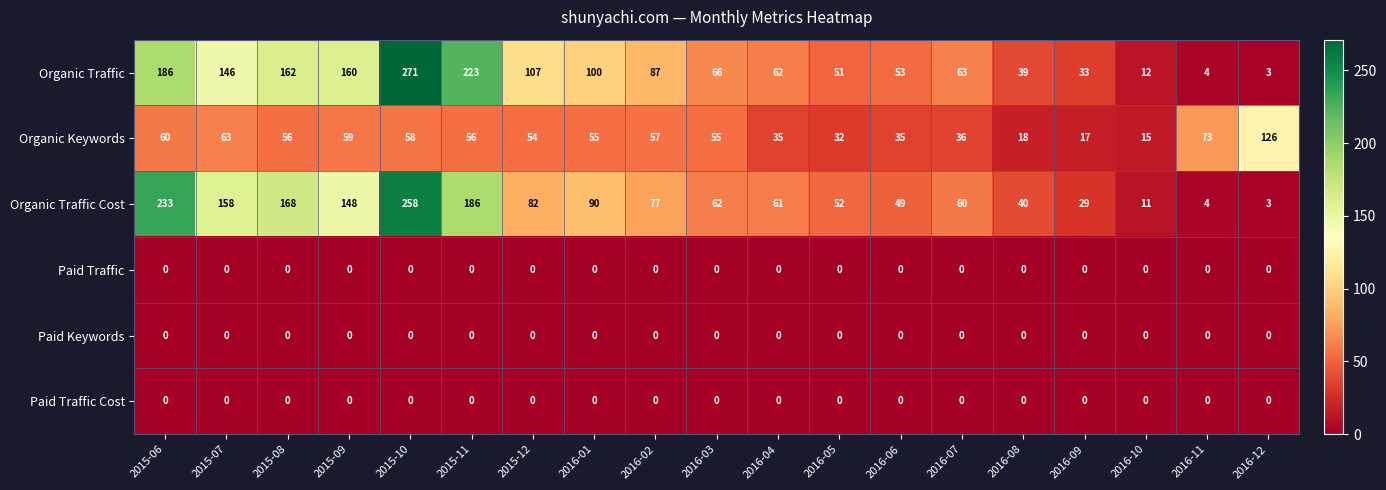

Which series has the largest total across all categories?

Organic Traffic